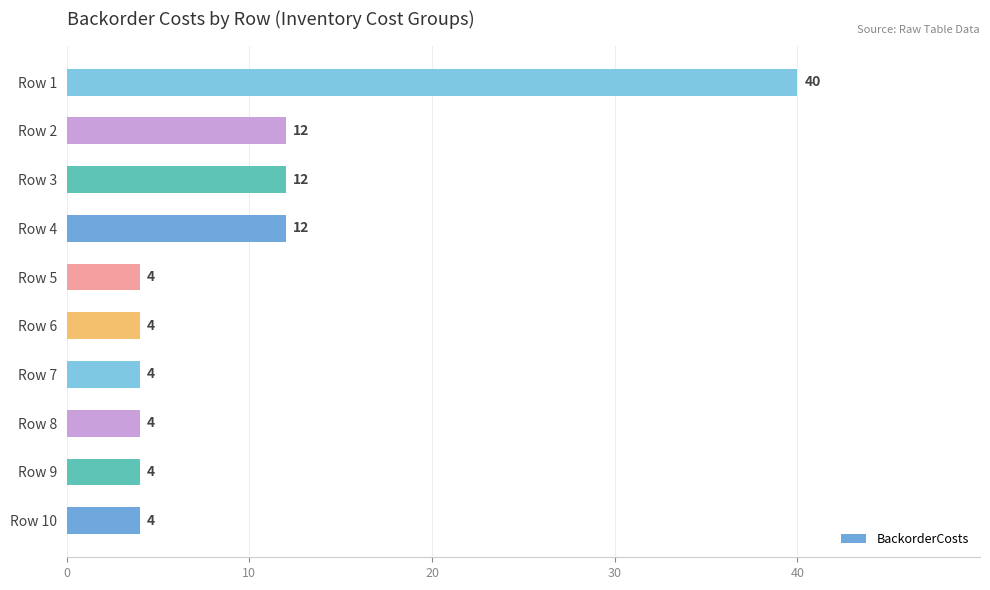

What is the average value?

10